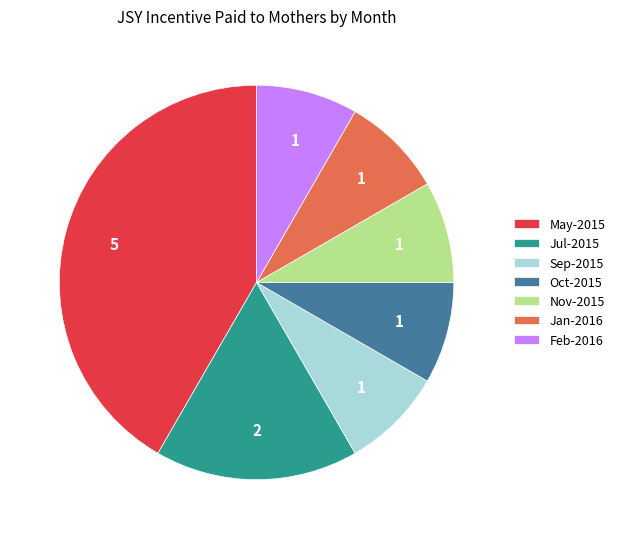

Combined, do Feb-2016 and Sep-2015 account for over 50%?

No